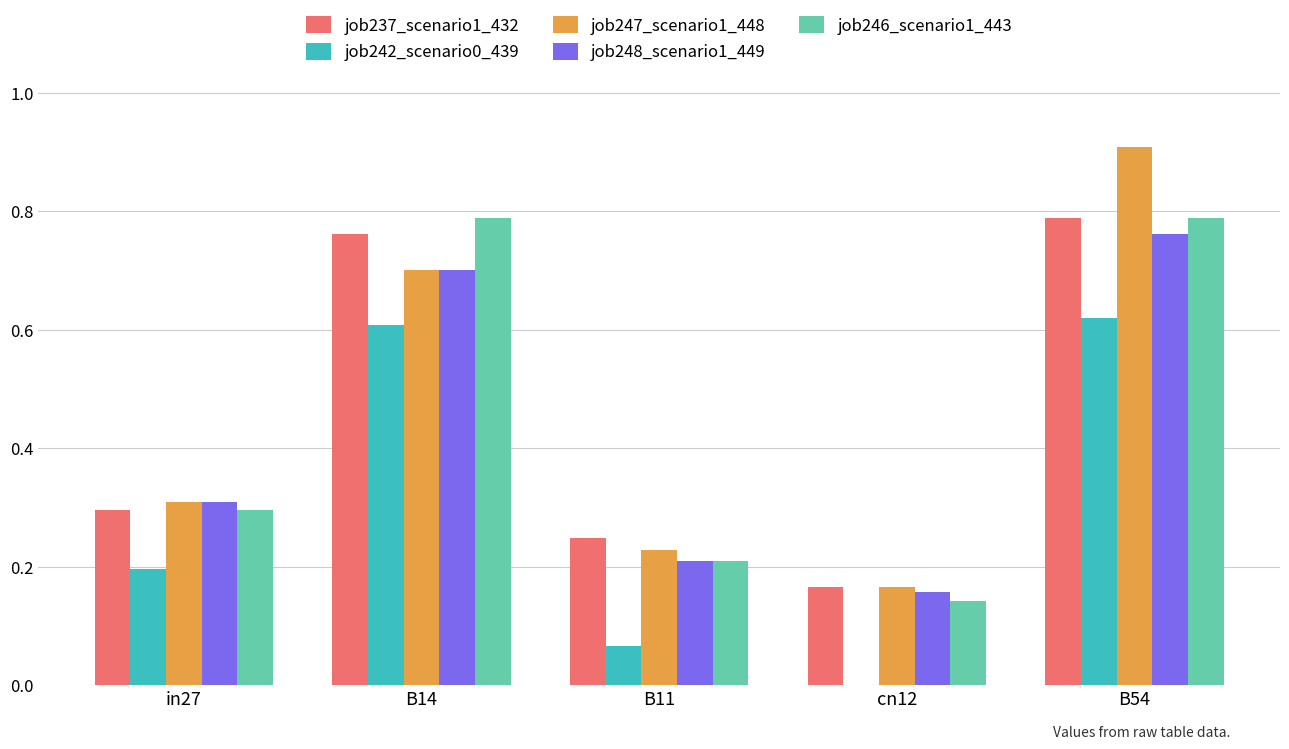

Between cn12 and B54, which series saw the biggest shift?

job247_scenario1_448